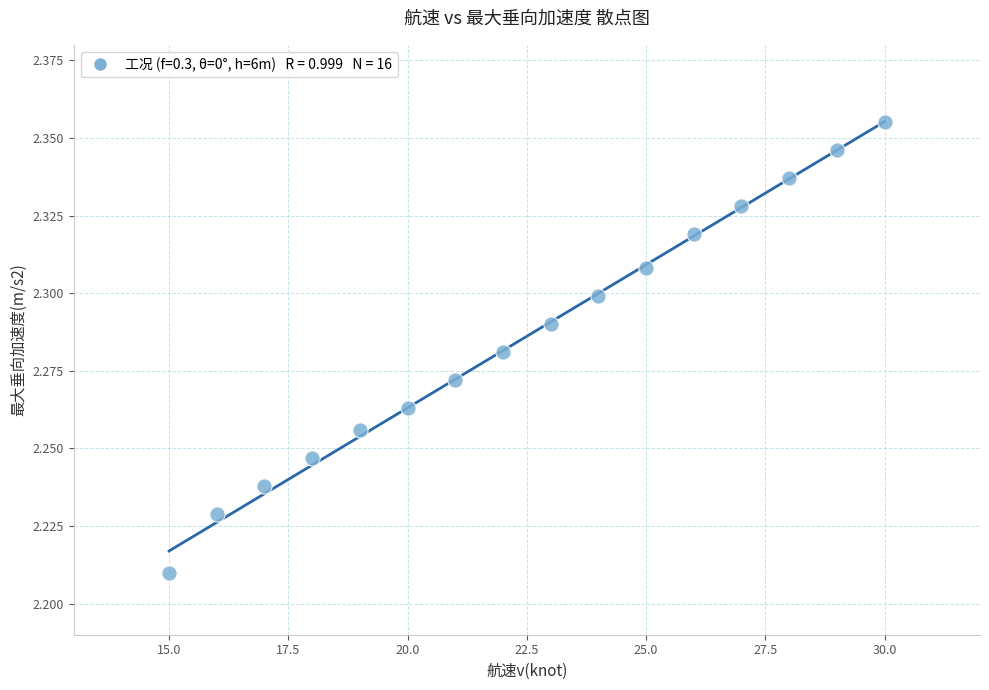

What is the range of X values (max minus min)?

15.0